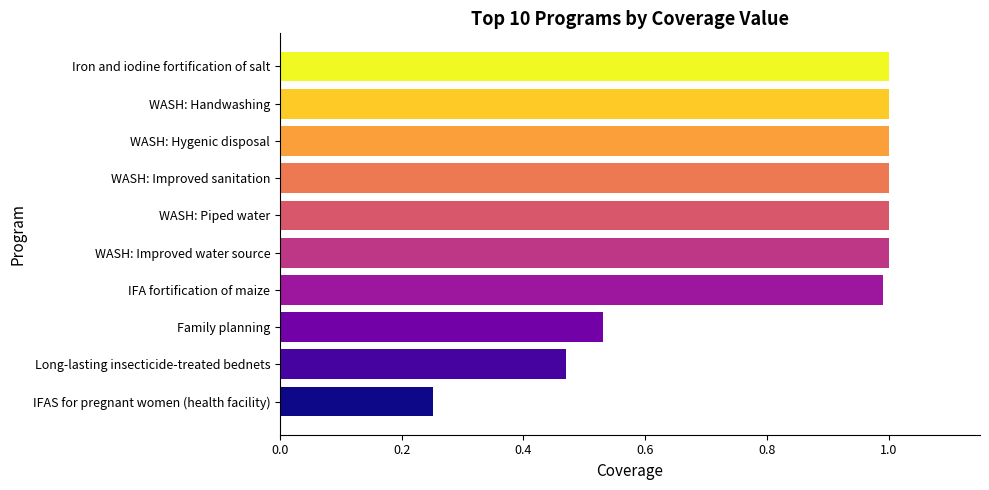

Approximately how many times larger is the value at WASH: Improved sanitation compared to WASH: Improved water source?

1.0